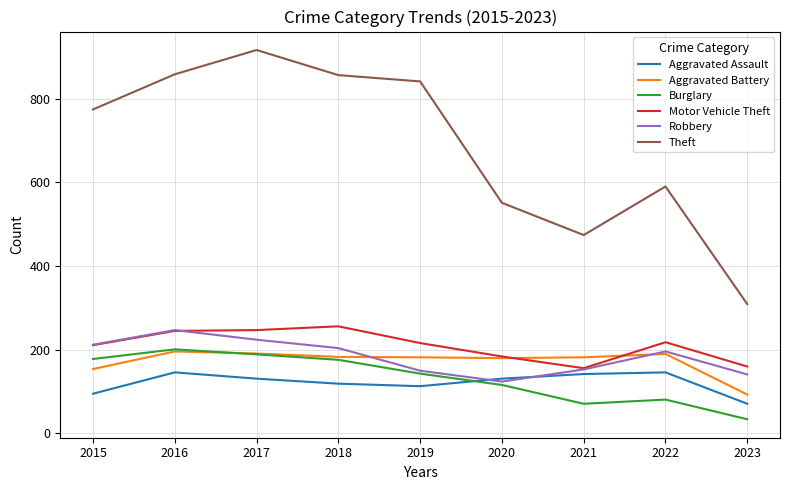

At which category does the chart reach its peak across all series?

2017